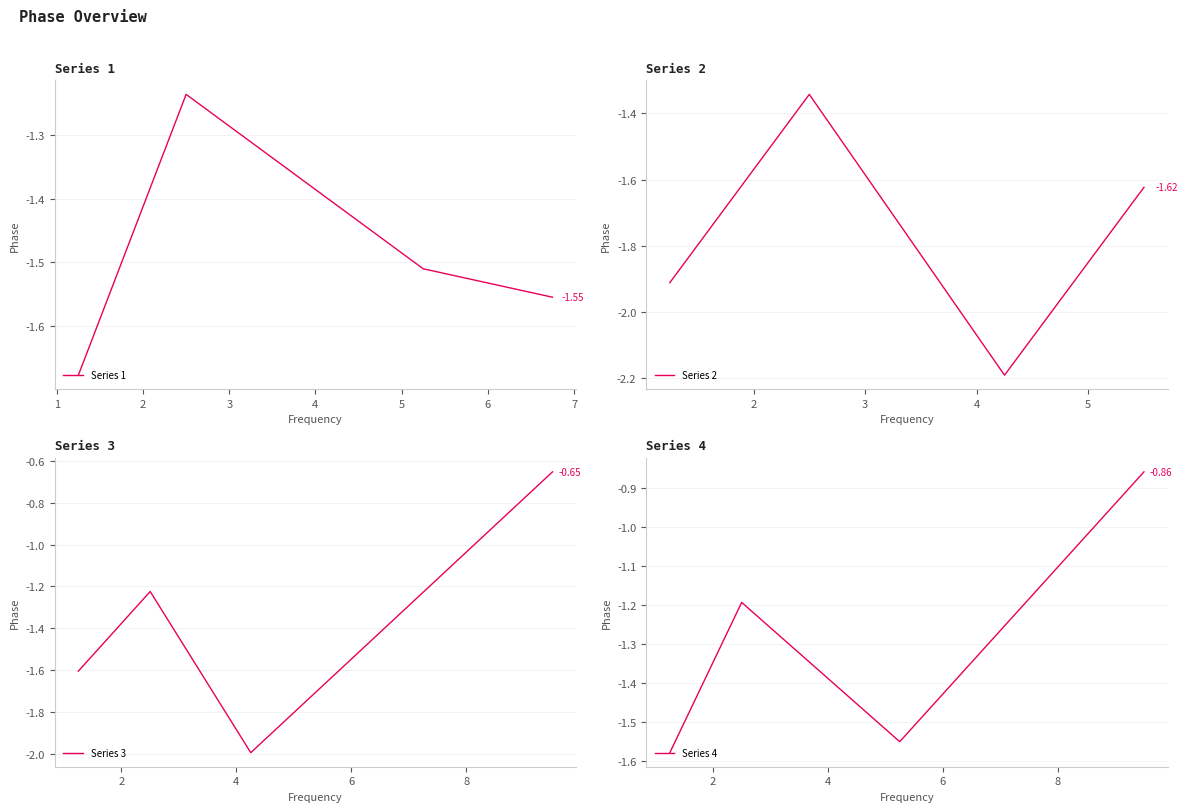

In Series 1, how many points are higher than both neighbors (excluding endpoints)?

1